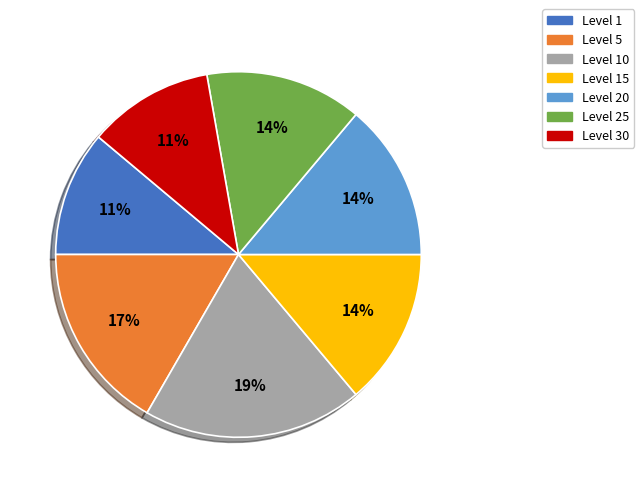

To the nearest percent, what is the average slice percentage?

14%